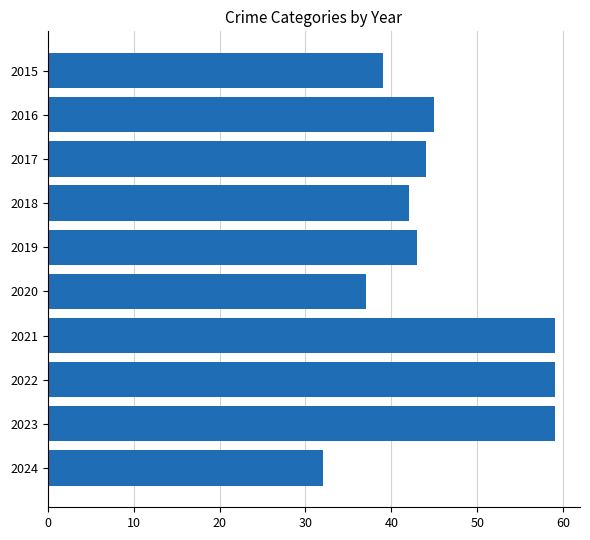

What is the value of the 1st bar from the top?

39